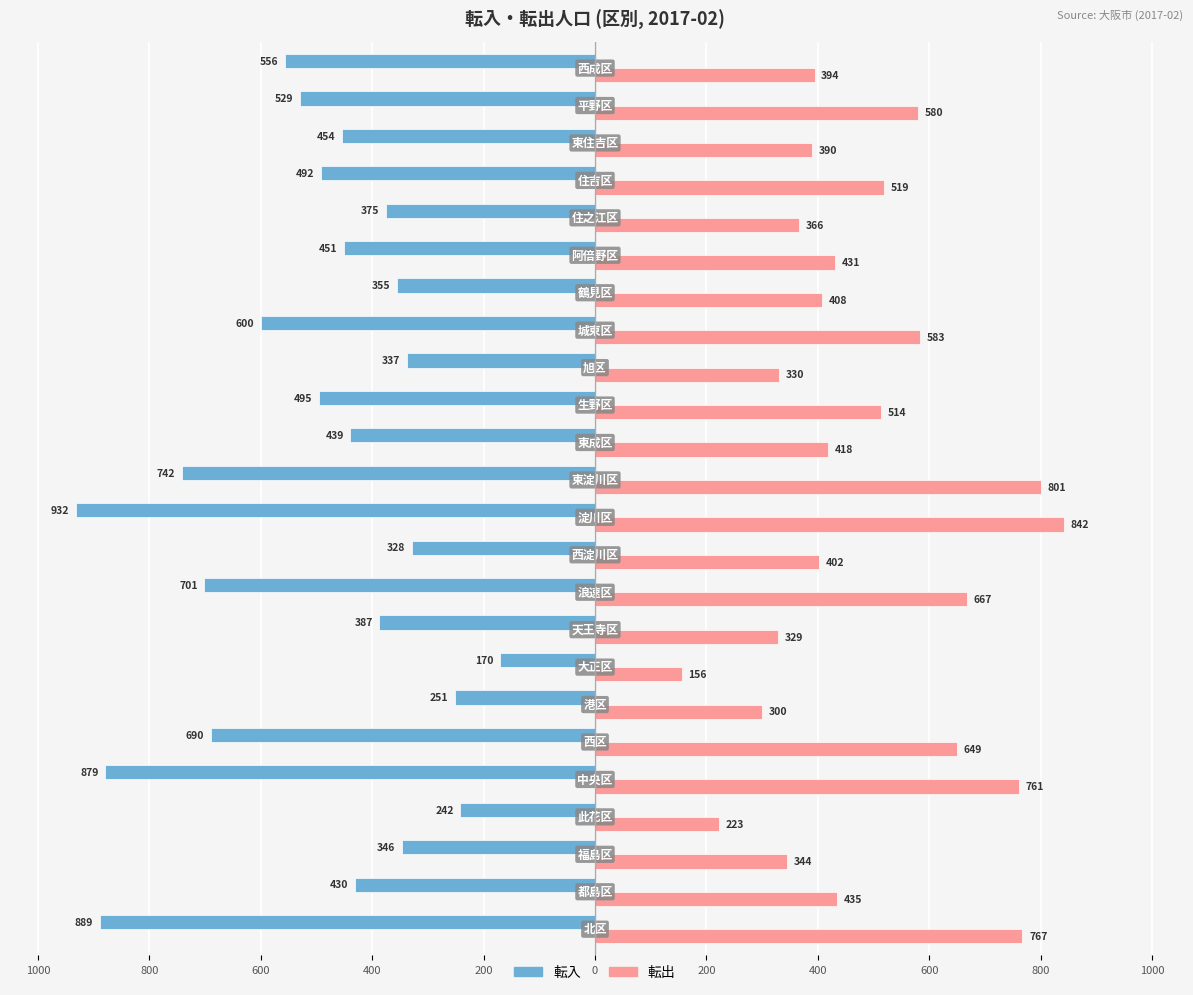

What are all the series names shown in the legend?

転入, 転出